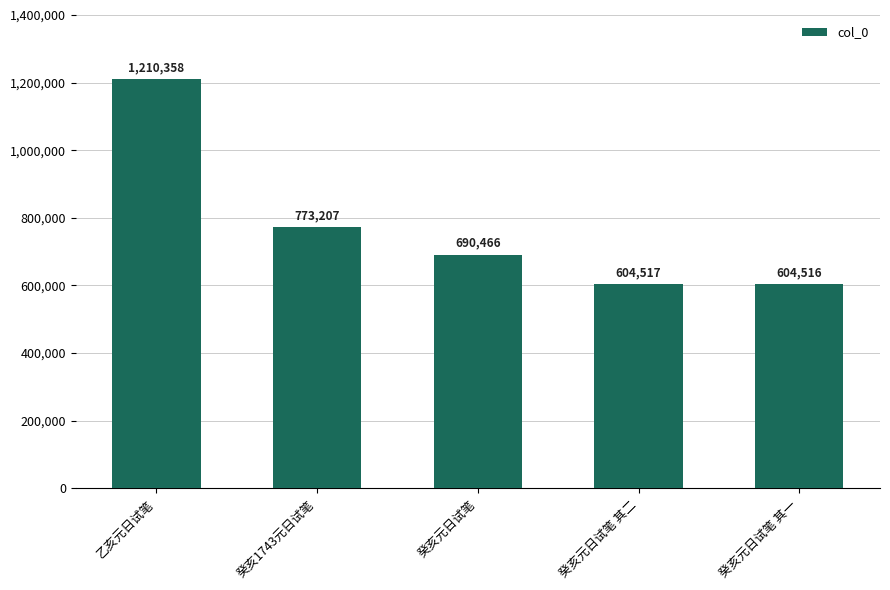

What is the minimum value shown in the chart?

604516